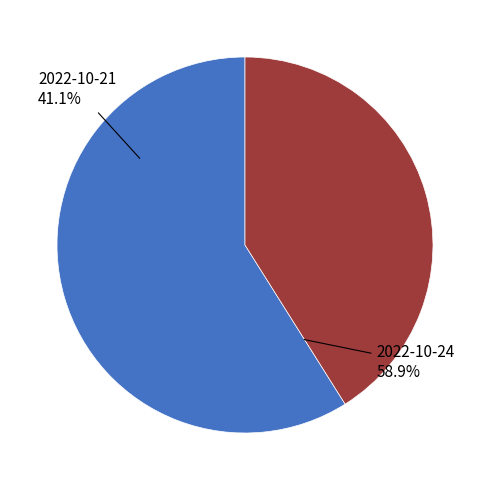

What is the largest slice in the pie chart?

2022-10-24